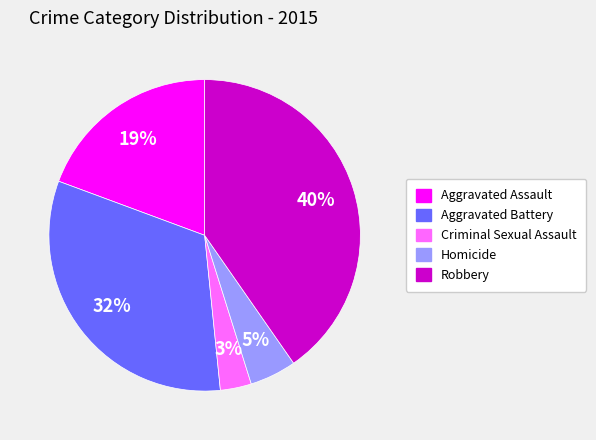

Which slice is the smallest?

Criminal Sexual Assault